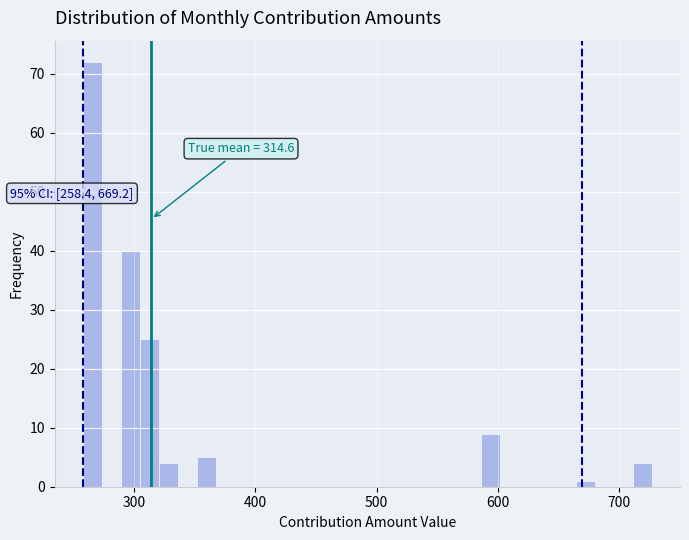

Read against the x-axis, roughly where is the centre of the tallest bar?

270